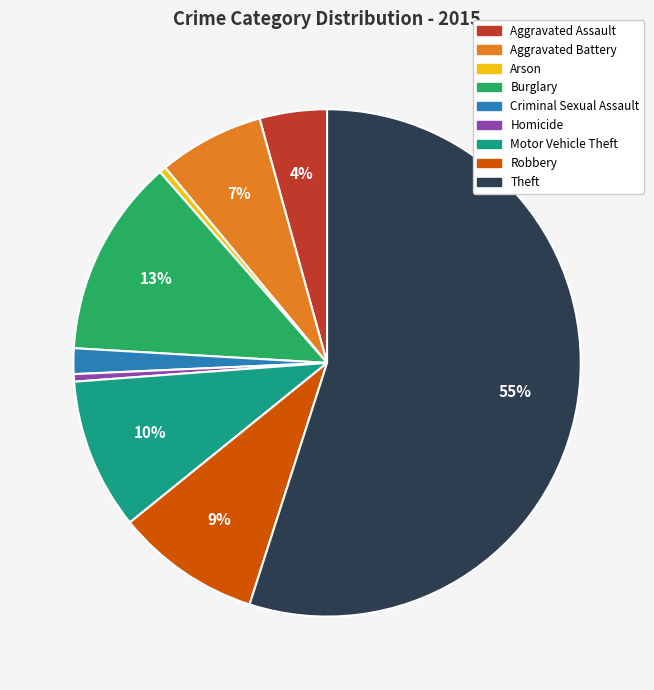

Count the number of slices in the pie.

9